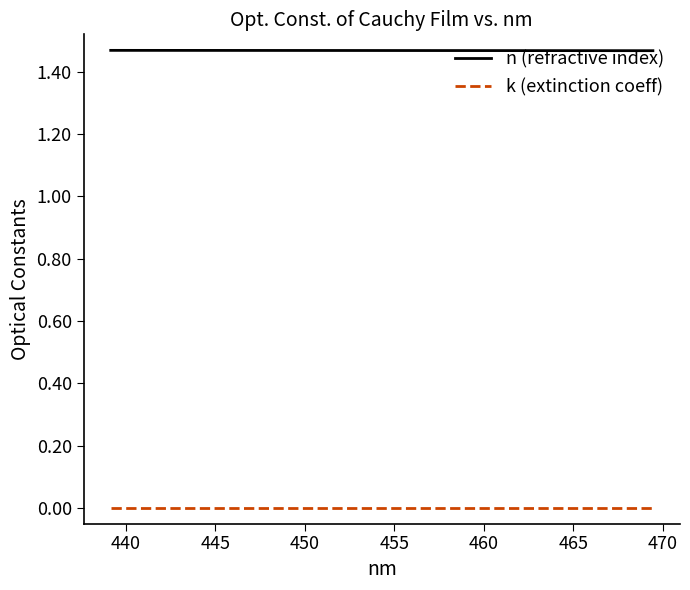

Rank the series by their maximum value, from highest to lowest.

n (refractive index), k (extinction coeff)